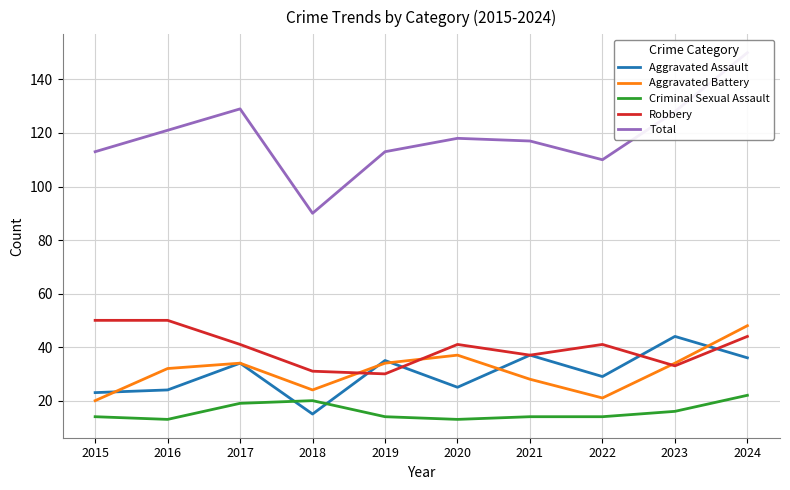

Rank the categories by Total value from highest to lowest.

2024, 2017, 2023, 2016, 2020, 2021, 2015, 2019, 2022, 2018